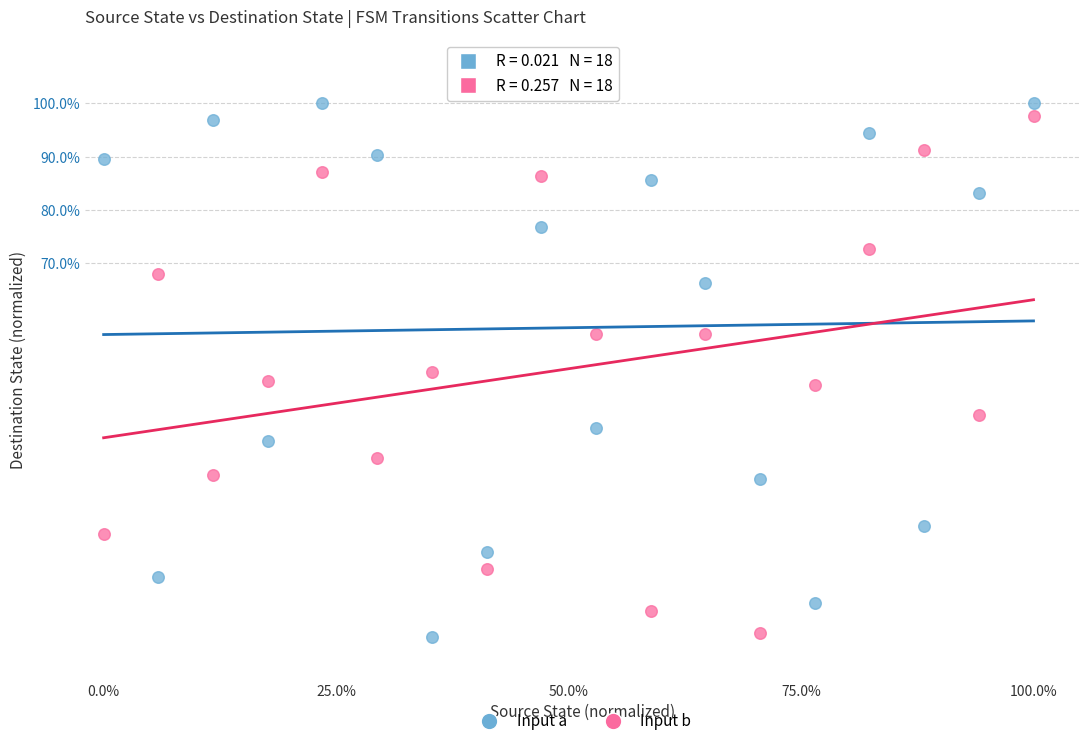

What are all the series names shown in the legend?

Input a, Input b